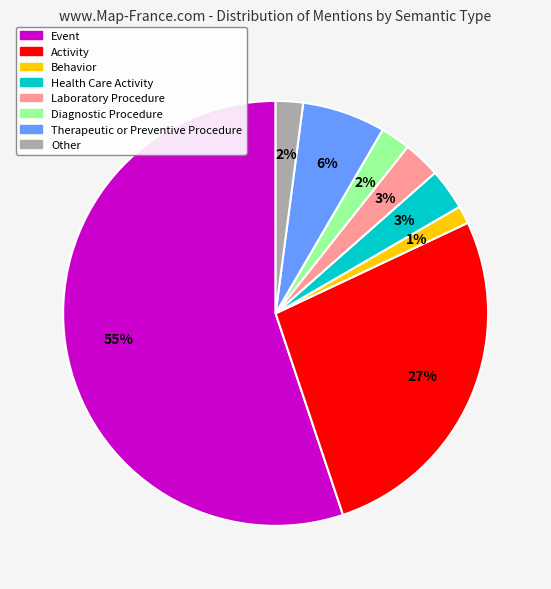

Does any single category account for the majority?

Yes